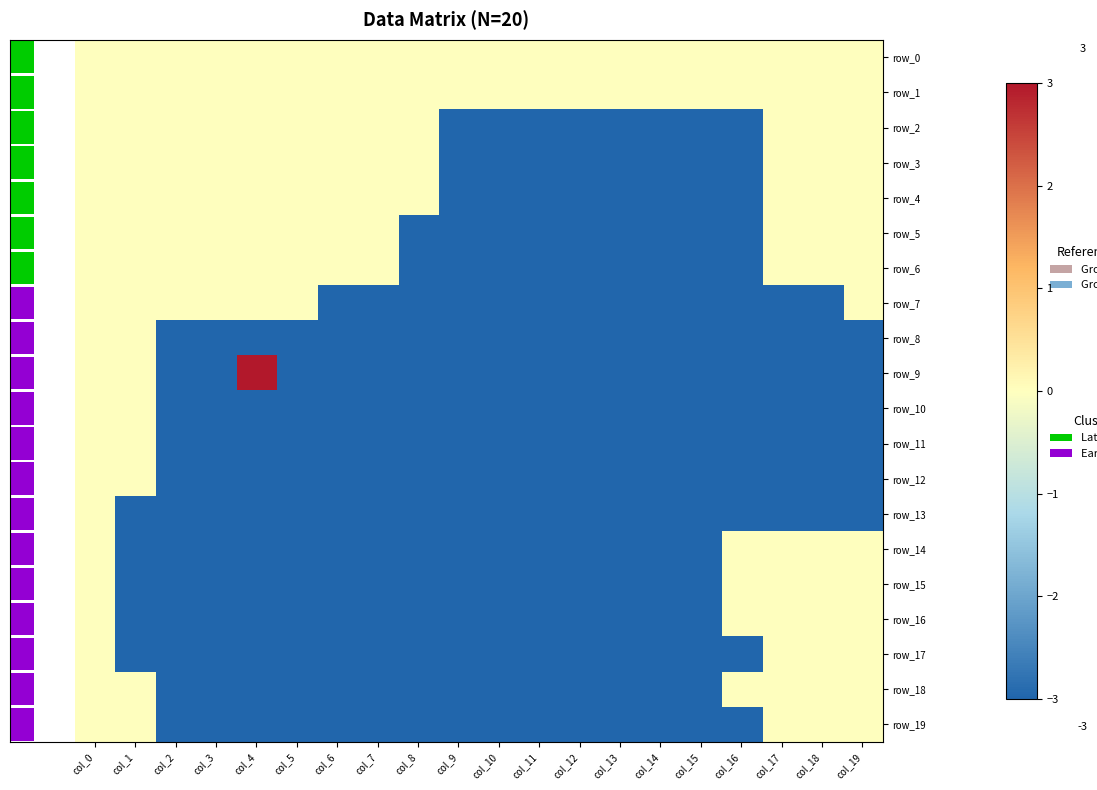

Rank the series by their maximum value, from lowest to highest.

row_0, row_1, row_2, row_3, row_4, row_5, row_6, row_7, row_8, row_10, row_11, row_12, row_13, row_14, row_15, row_16, row_17, row_18, row_19, row_9